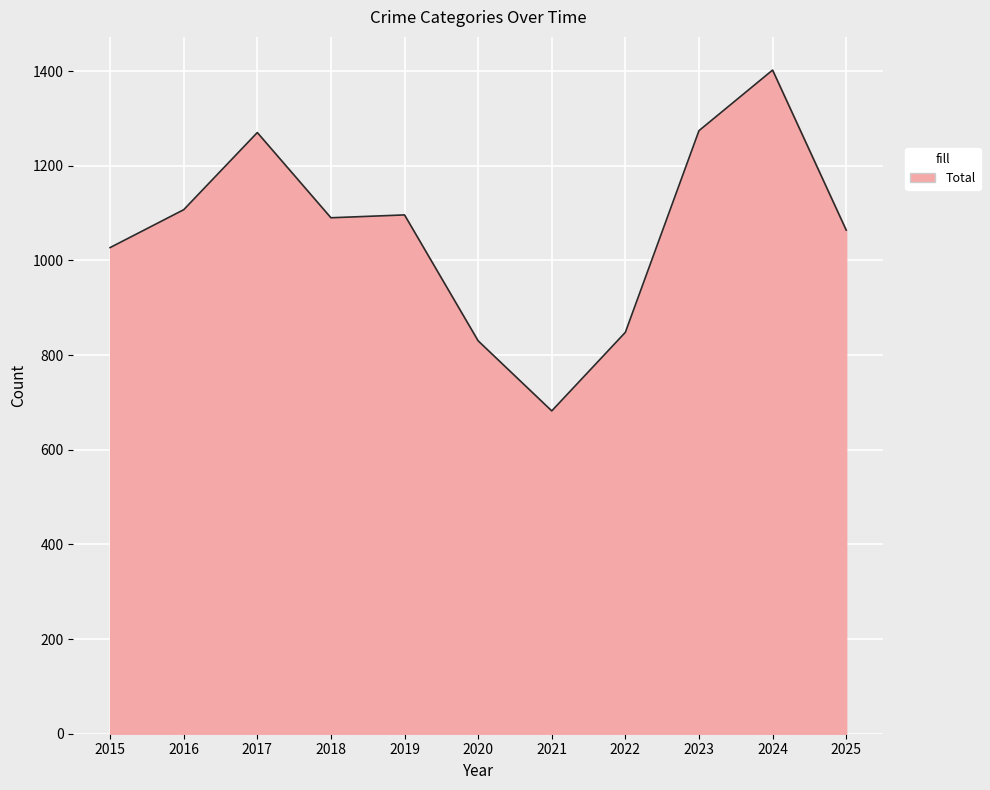

What is the greatest value displayed?

1402